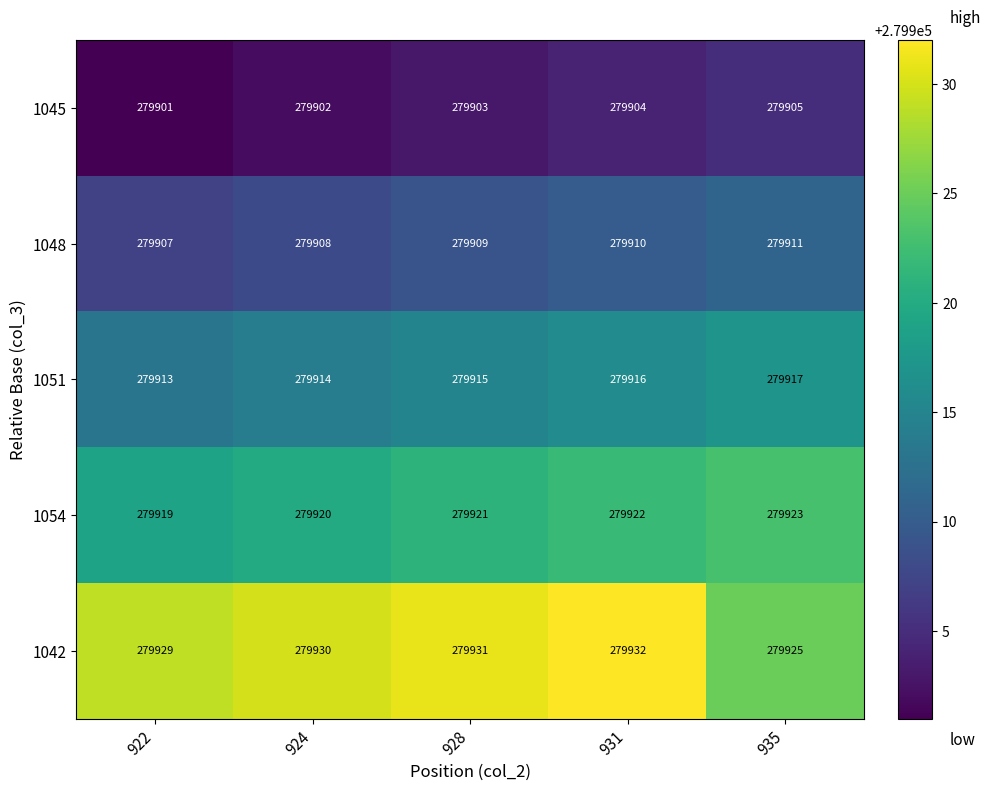

Between 928 and 935, which series saw the biggest shift?

1042